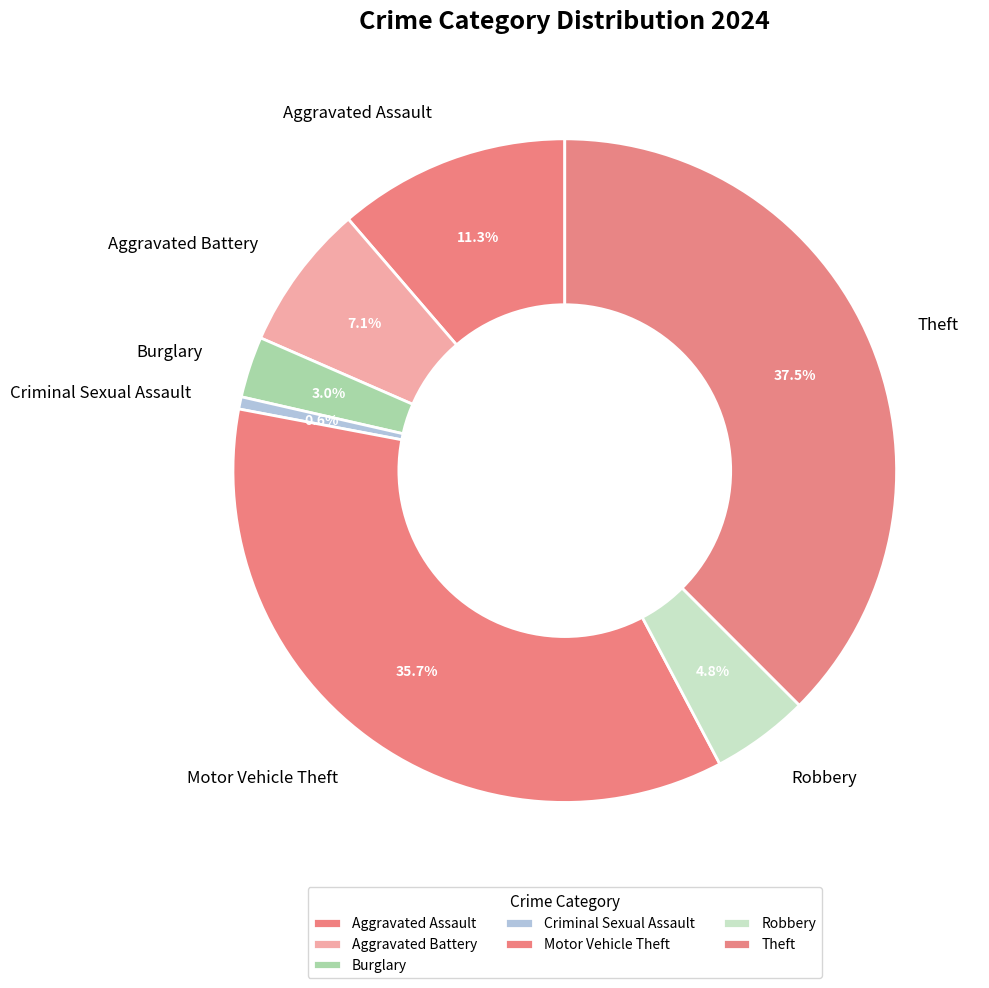

What percentage is the Aggravated Battery slice, to the nearest percent?

7%